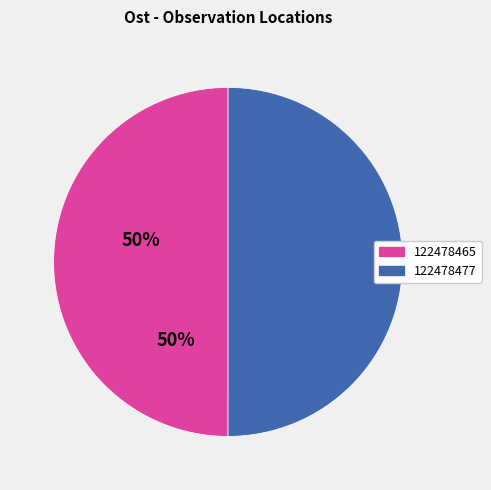

Is it true that 122478465 is 41% of the pie?

False